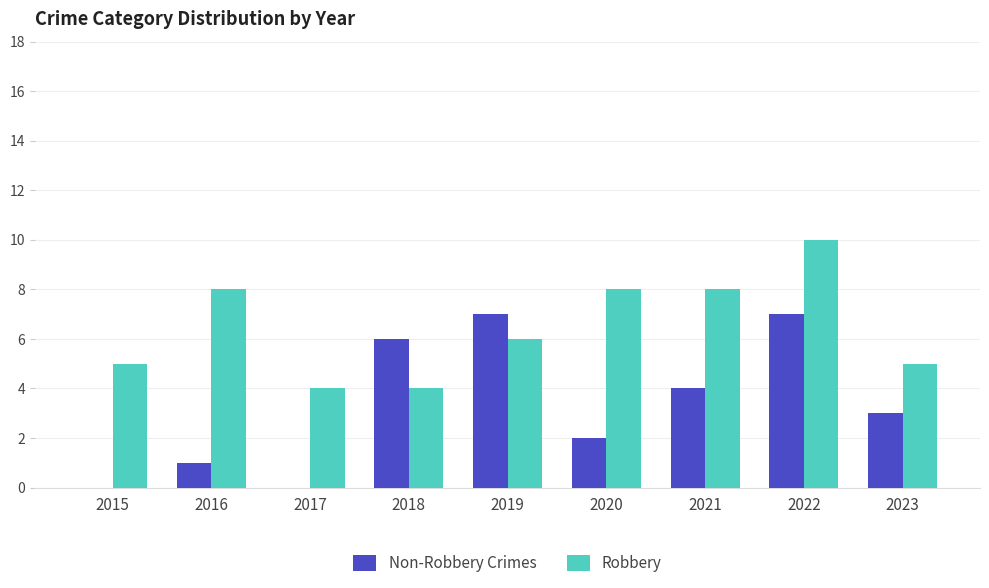

Read the Non-Robbery Crimes value at 2022.

7